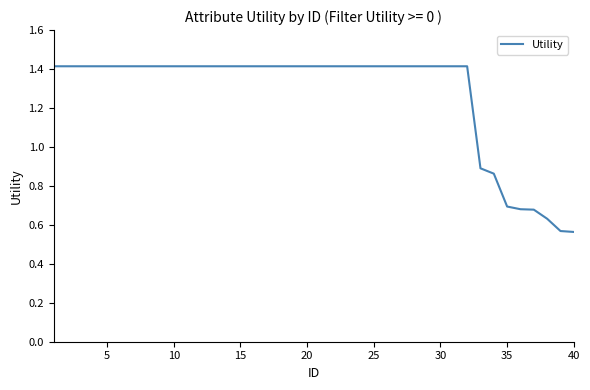

What is the maximum value shown in the chart?

1.4